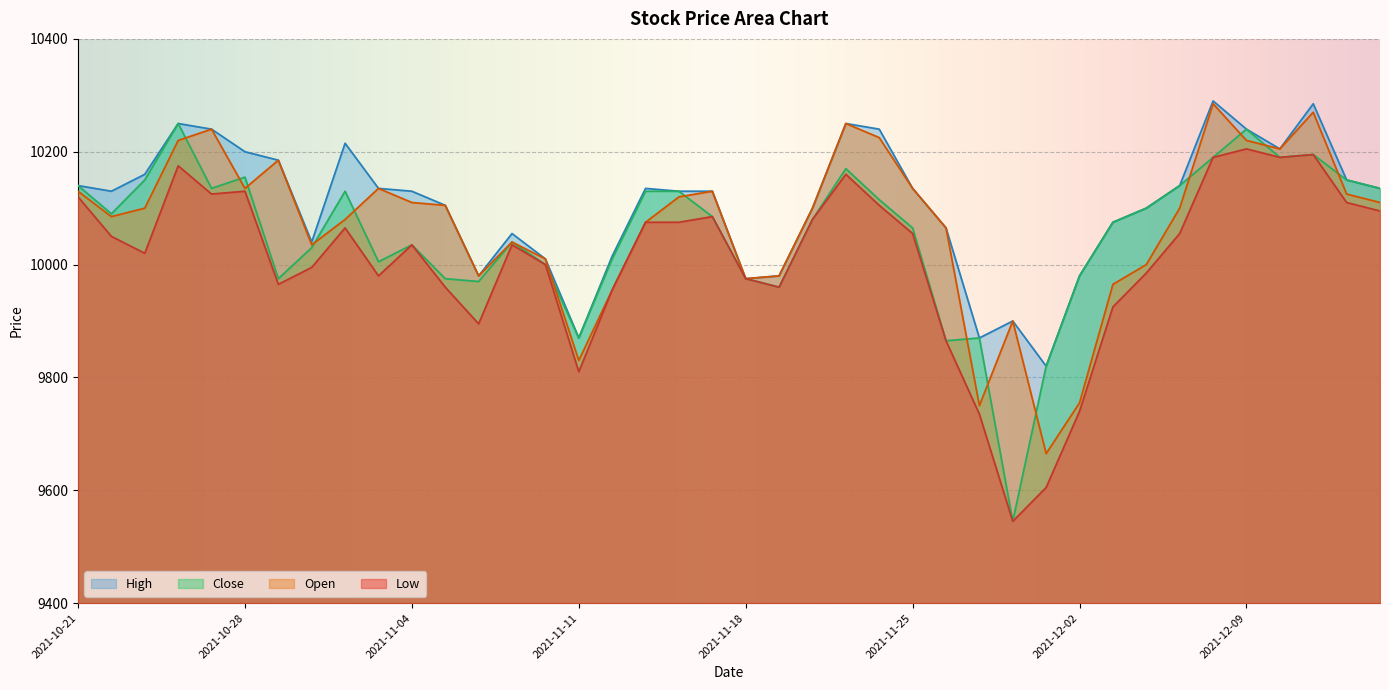

What is the label of the 36th point from the left?

2021-12-09